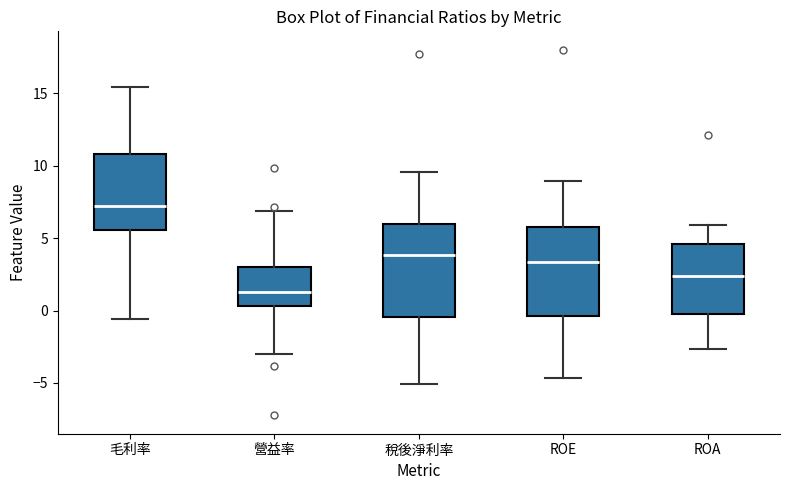

Reading left to right, transcribe this box plot: for each box, give where its median line is, the range the box spans, and where its two whiskers end, as read against the y-axis. The values are not printed on the chart, so give them approximately, as read against the axis.

毛利率: median 7.0, box 5.5 to 11.0, whiskers -0.5 to 15.5
營益率: median 1.5, box 0.5 to 3.0, whiskers -3.0 to 7.0
稅後淨利率: median 4.0, box -0.5 to 6.0, whiskers -5.0 to 9.5
ROE: median 3.5, box -0.5 to 6.0, whiskers -4.5 to 9.0
ROA: median 2.5, box 0.0 to 4.5, whiskers -2.5 to 6.0